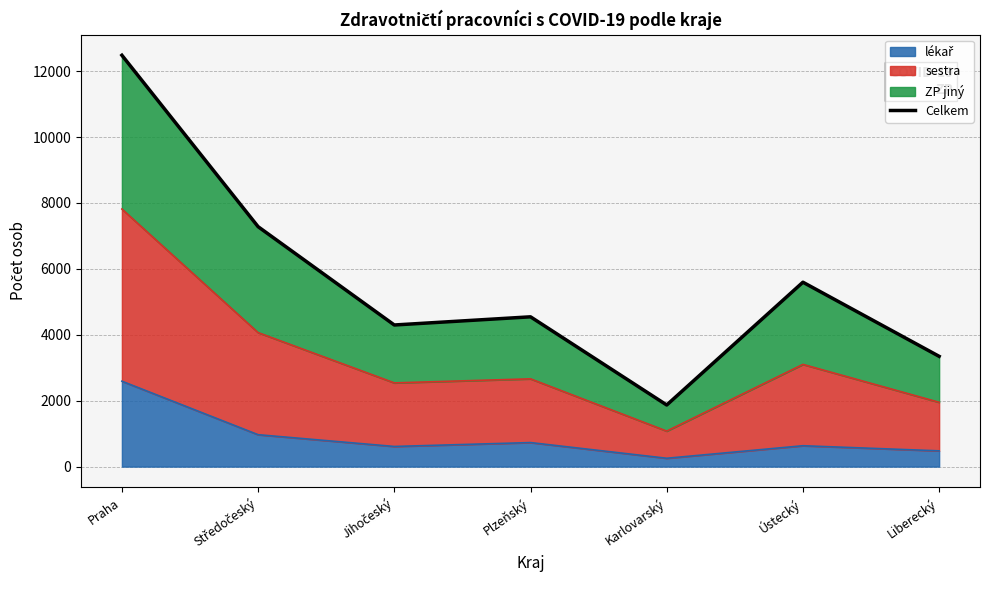

The value at Ústecký is 7959. True or false?

False